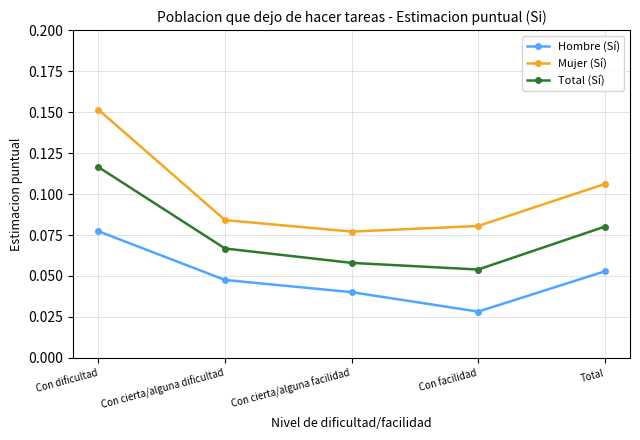

What are all the series names shown in the legend?

Hombre (Sí), Mujer (Sí), Total (Sí)